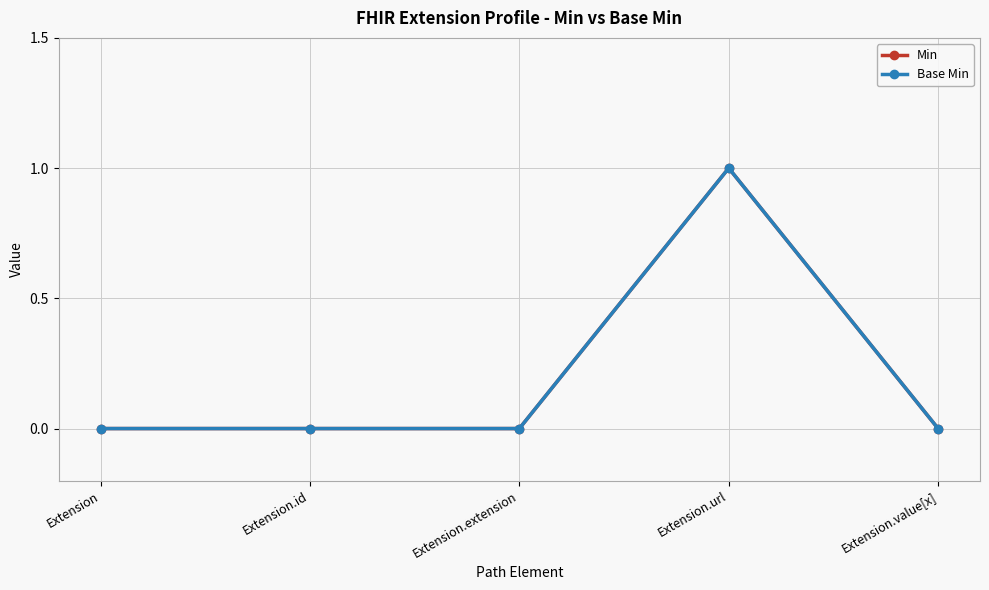

Rank the categories by Min value from lowest to highest.

Extension, Extension.id, Extension.extension, Extension.value[x], Extension.url